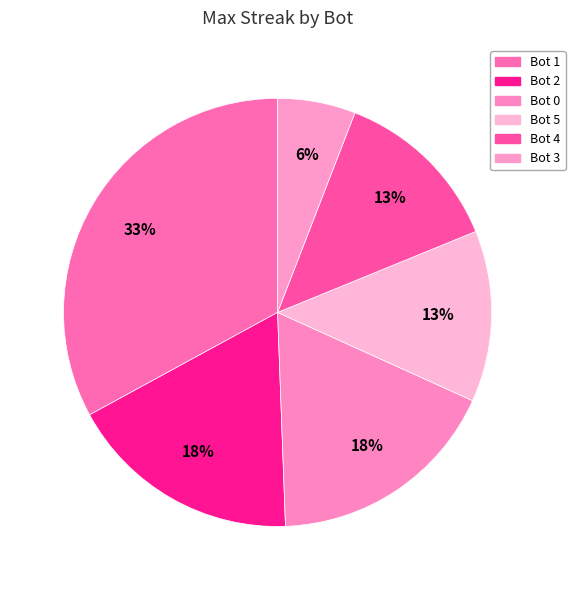

What is the largest slice in the pie chart?

Bot 1